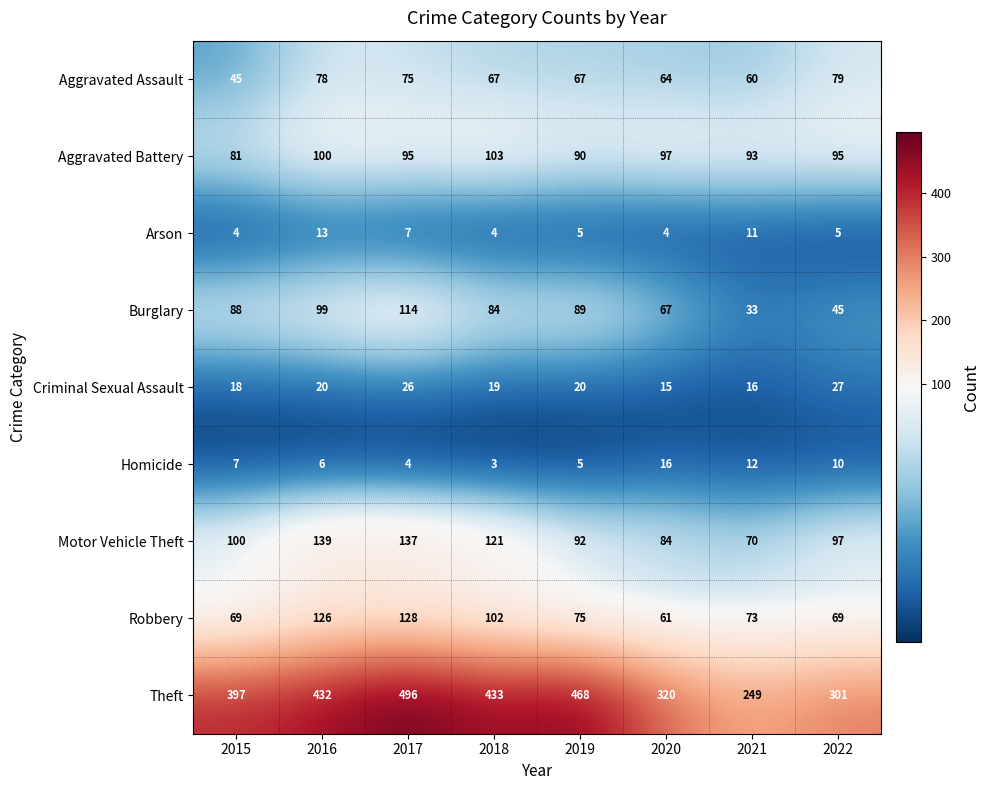

Which series changed the most between 2016 and 2019?

Robbery